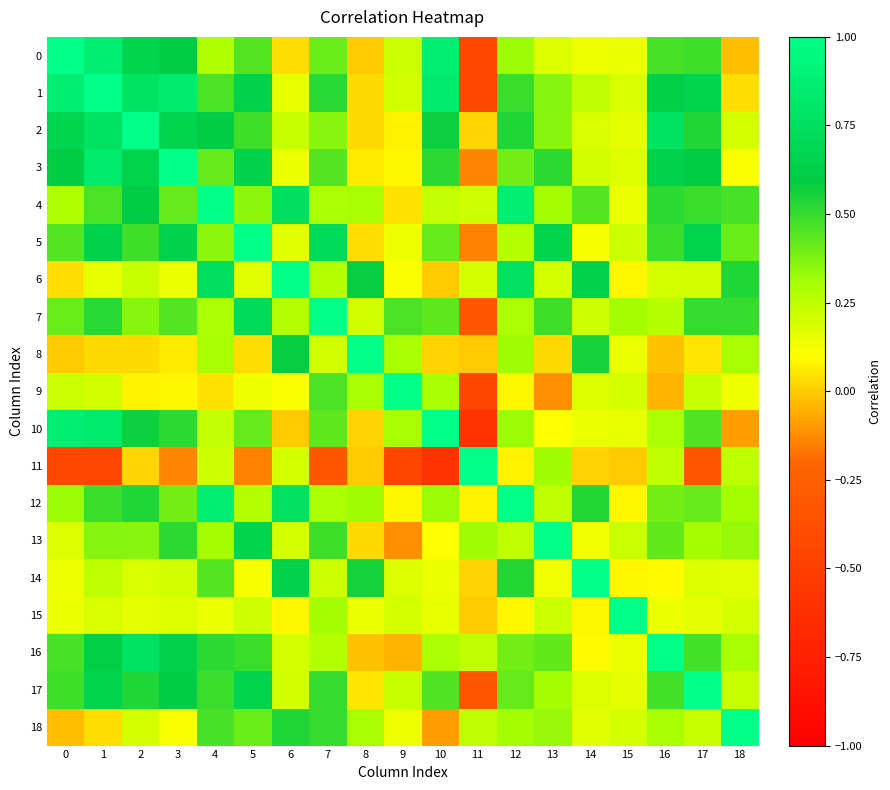

At which category is the sum across all series the highest?

1